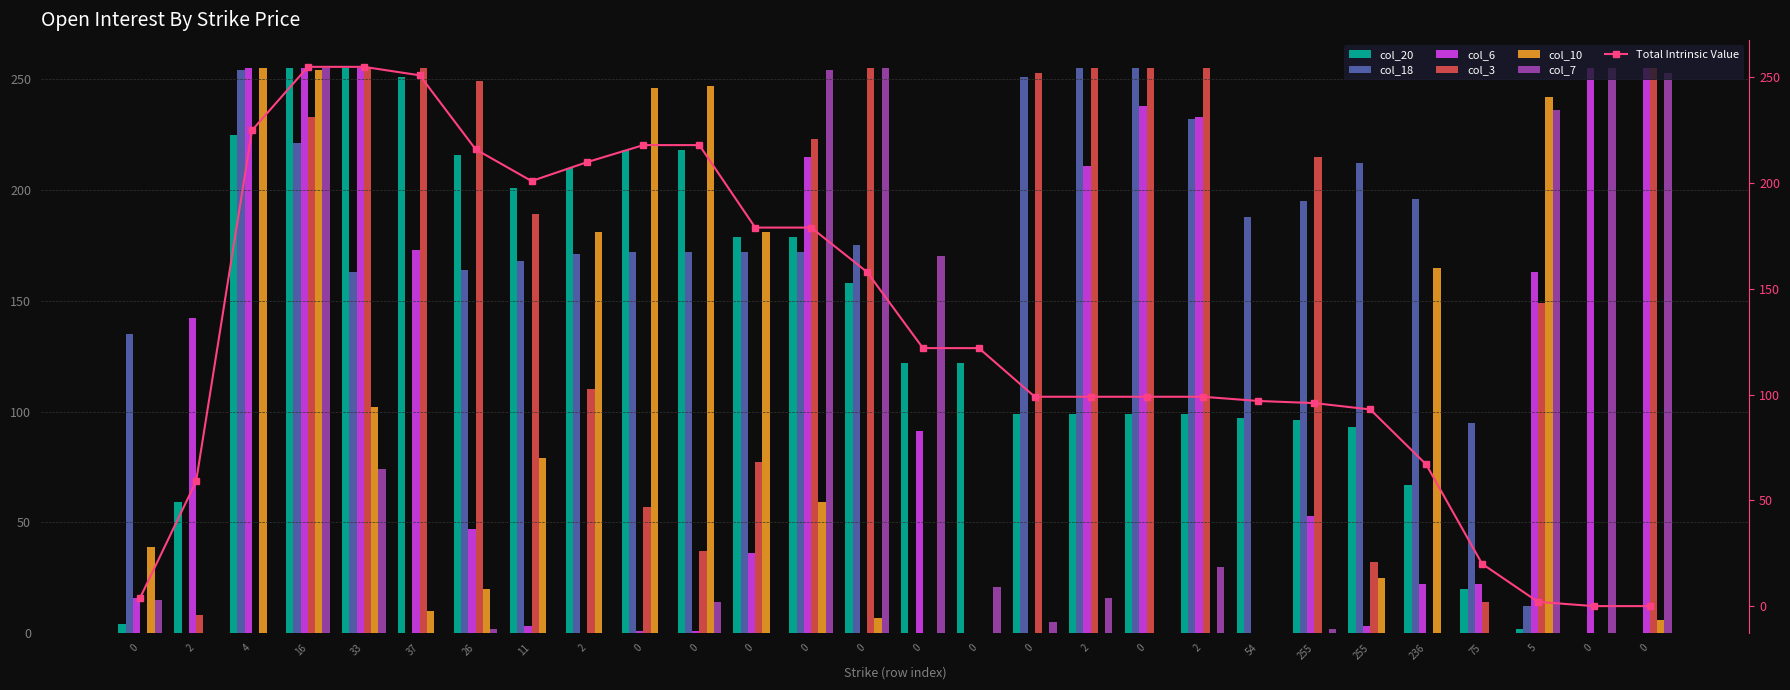

Reading left to right, what are all the values shown in this chart?

col_20: 4	59	225	255	255	251	216	201	210	218	218	179	179	158	122	122	99	99	99	99	97	96	93	67	20	2	0	0
col_18: 135	0	254	221	163	0	164	168	171	172	172	172	172	175	0	0	251	255	255	232	188	195	212	196	95	12	0	0
col_6: 16	142	255	255	255	173	47	3	0	1	1	36	215	0	91	0	0	211	238	233	0	53	3	22	22	163	255	255
col_3: 0	8	0	233	255	255	249	189	110	57	37	77	223	255	0	0	253	255	255	255	0	215	32	0	14	149	0	255
col_10: 39	0	255	254	102	10	20	79	181	246	247	181	59	7	0	0	0	0	0	0	0	0	25	165	0	242	0	6
col_7: 15	0	0	255	74	0	2	0	0	0	14	0	254	255	170	21	5	16	0	30	0	2	0	0	0	236	255	253